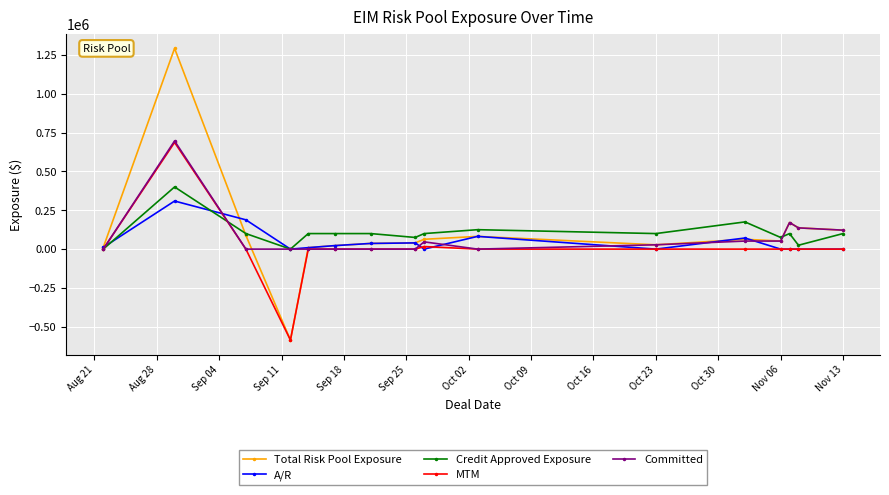

True or false: Total Risk Pool Exposure has more than 0 points higher than both neighbors.

True